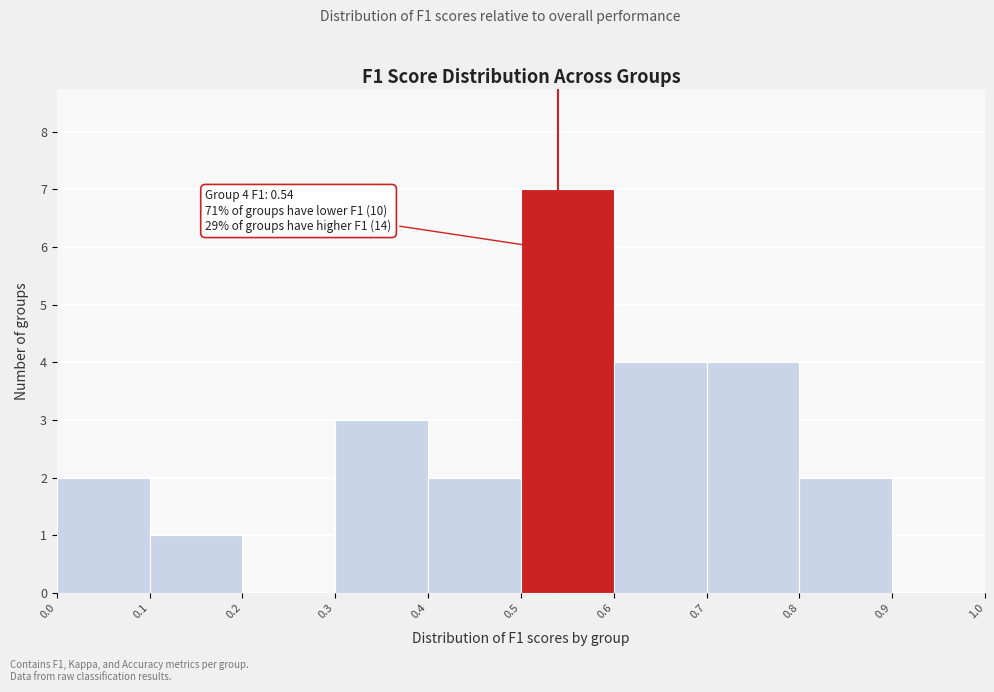

Over which range of the x-axis is the bar tallest?

0.5 to 0.6